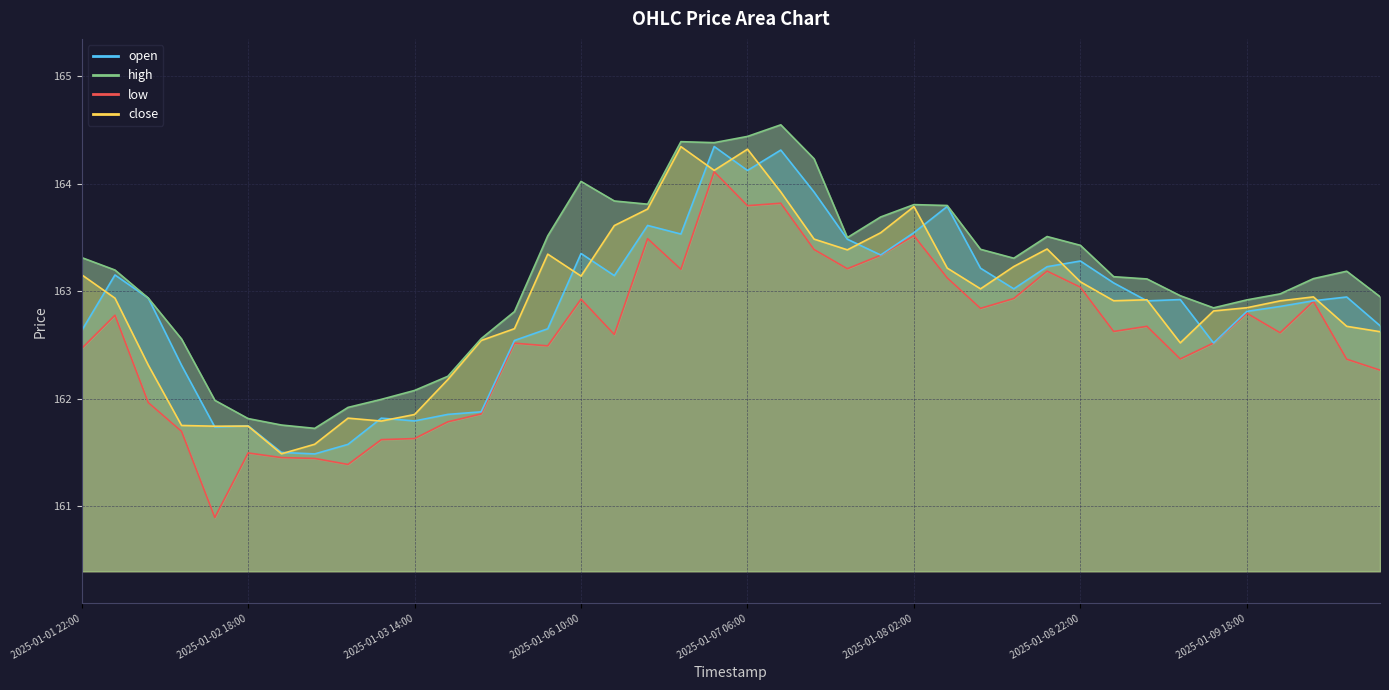

What is the label of the 11th point from the right?

2025-01-08 18:00